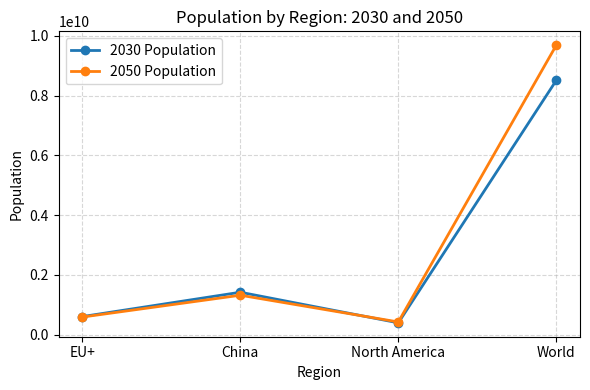

What are all the series names shown in the legend?

2030 Population, 2050 Population